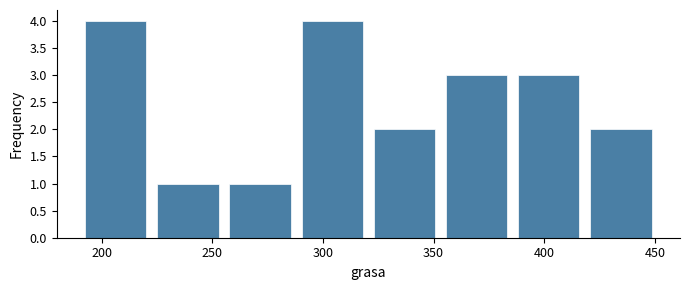

Reading left to right, list every bar in this chart as the range it spans on the x-axis followed by its height. Neither the bar edges nor the heights are printed on the chart, so give them approximately, as read against the axes.

190 to 225: 4
225 to 255: 1
255 to 290: 1
290 to 320: 4
320 to 355: 2
355 to 385: 3
385 to 420: 3
420 to 450: 2